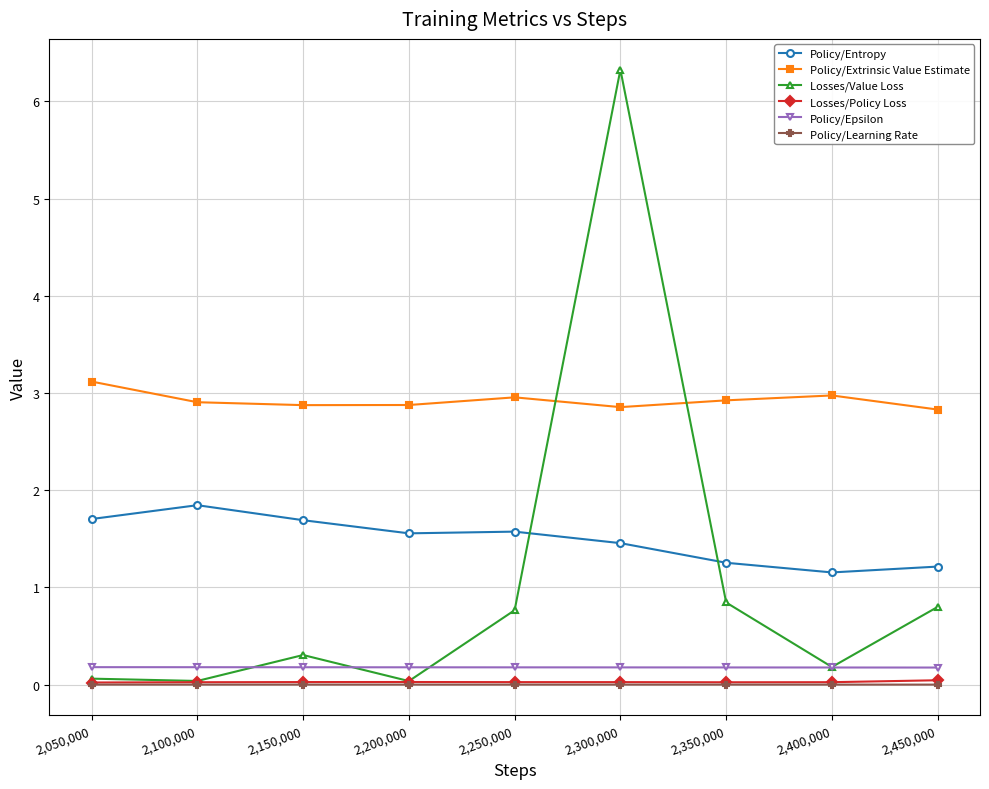

True or false: Policy/Entropy and Losses/Policy Loss cross at least once.

False